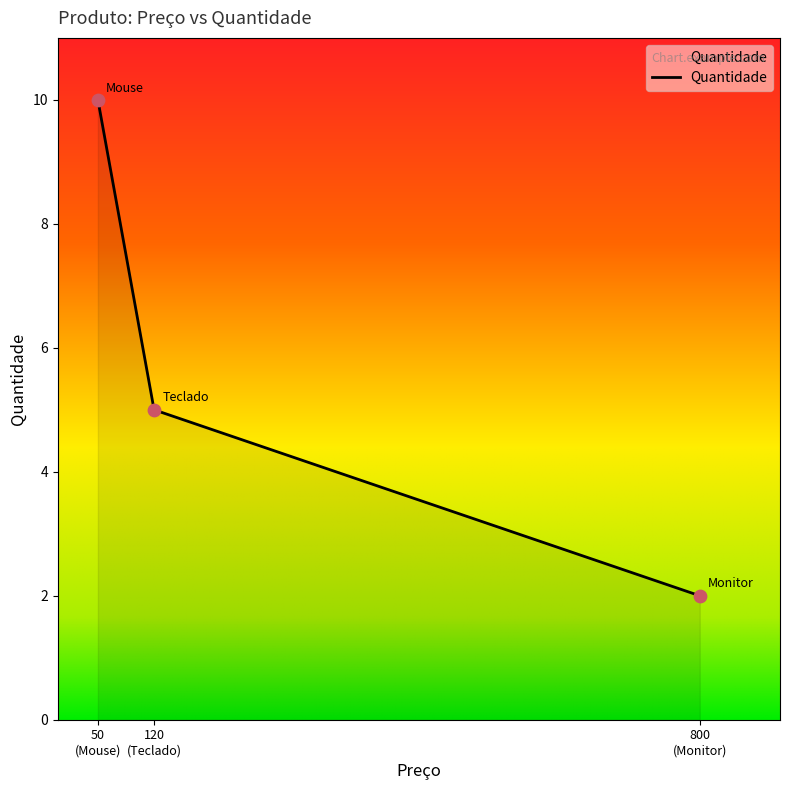

What is the maximum value shown in the chart?

10